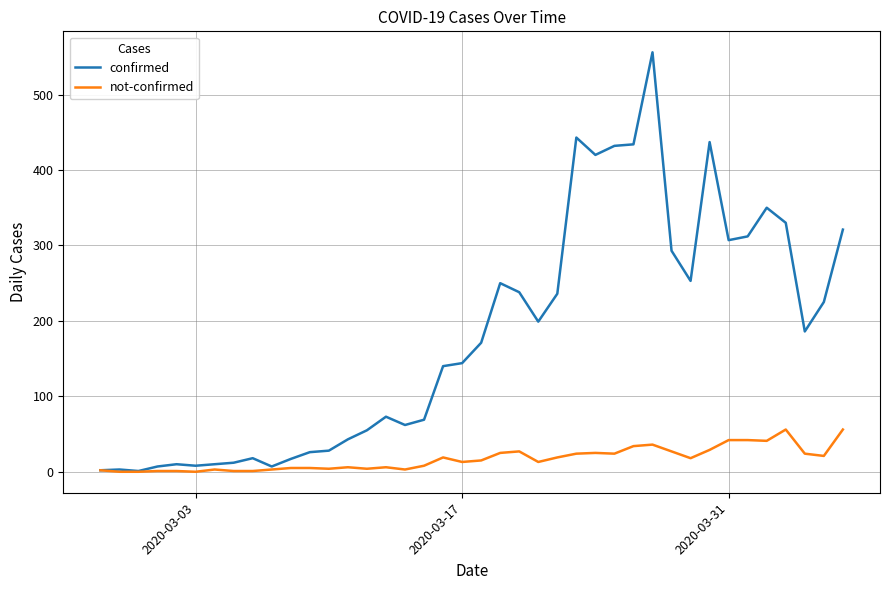

What is the maximum value for confirmed?

556